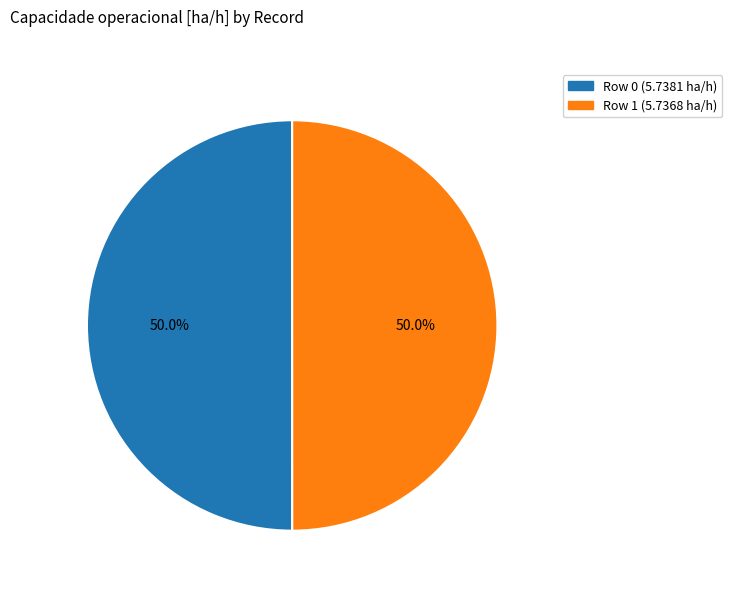

What percentage is NOT represented by Row 1?

50.0%